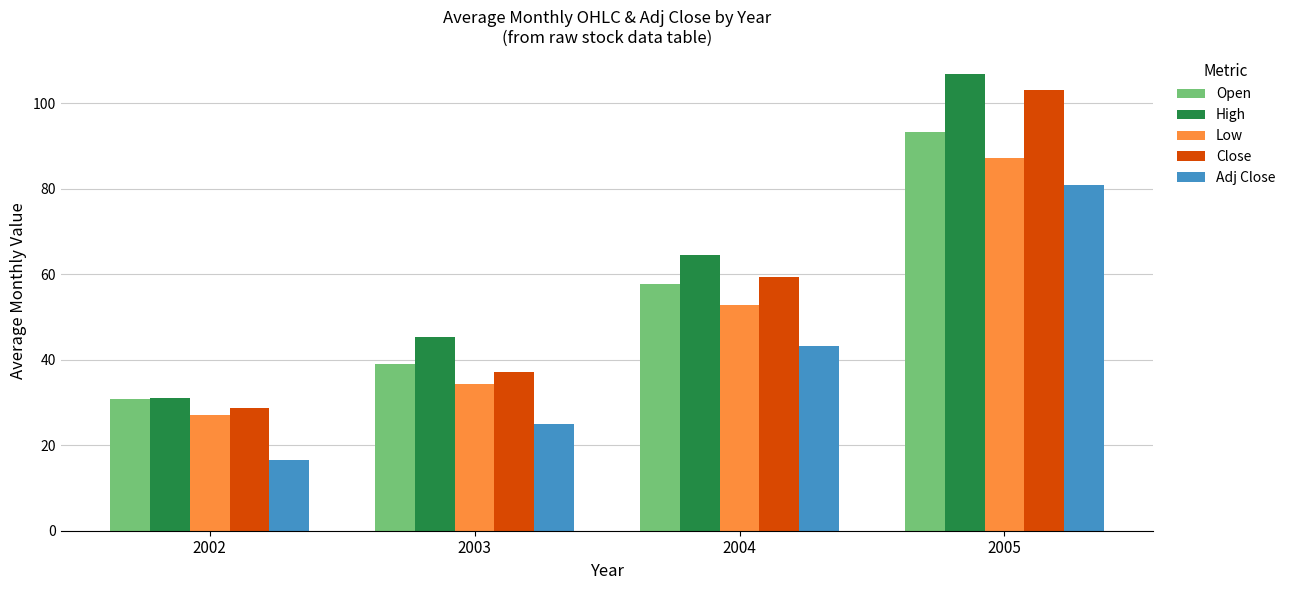

Rank the series at 2004 from lowest to highest value.

Adj Close, Low, Open, Close, High